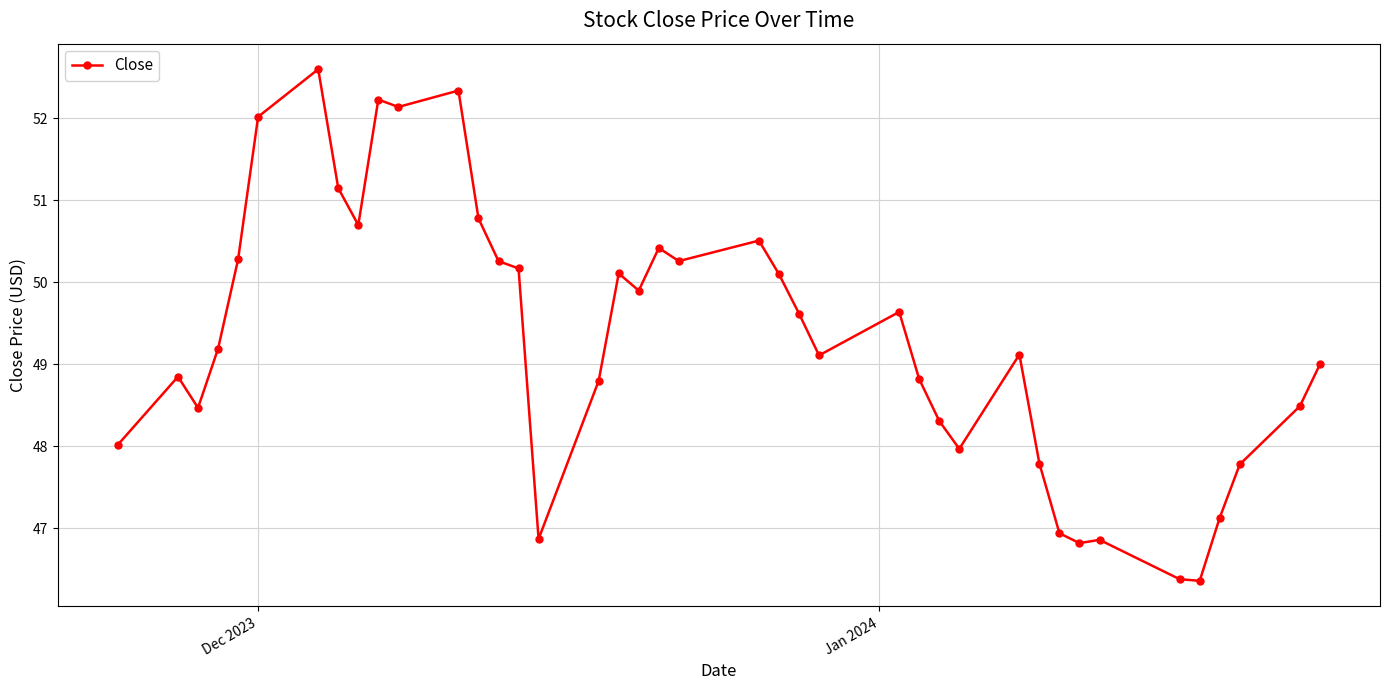

What is the smallest value displayed?

46.4